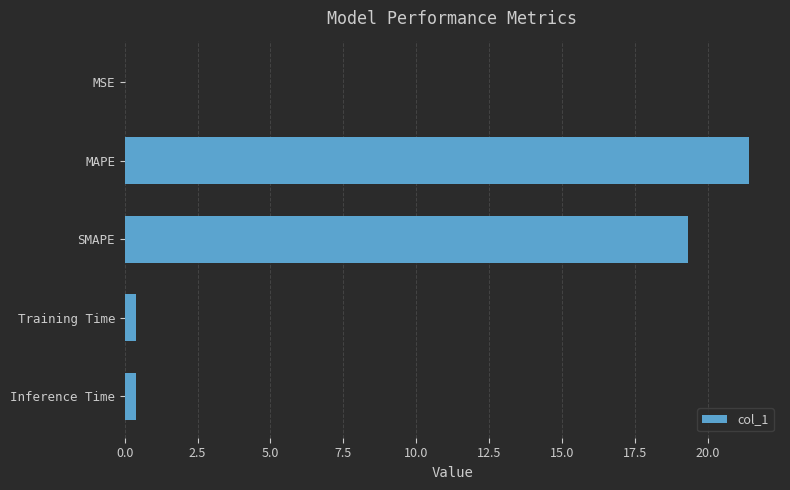

True or false: the data shows 19.3 at SMAPE.

True